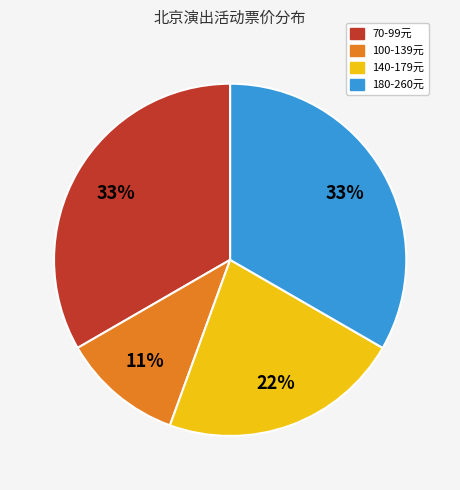

Is there a majority slice in this chart?

No